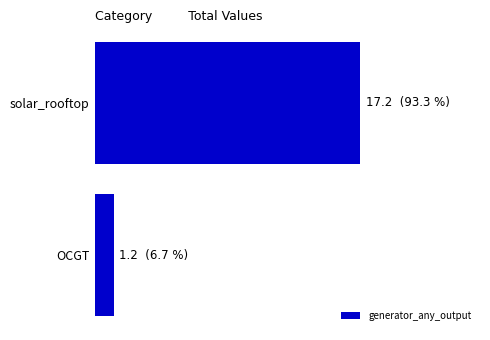

Are the bars horizontal?

Yes